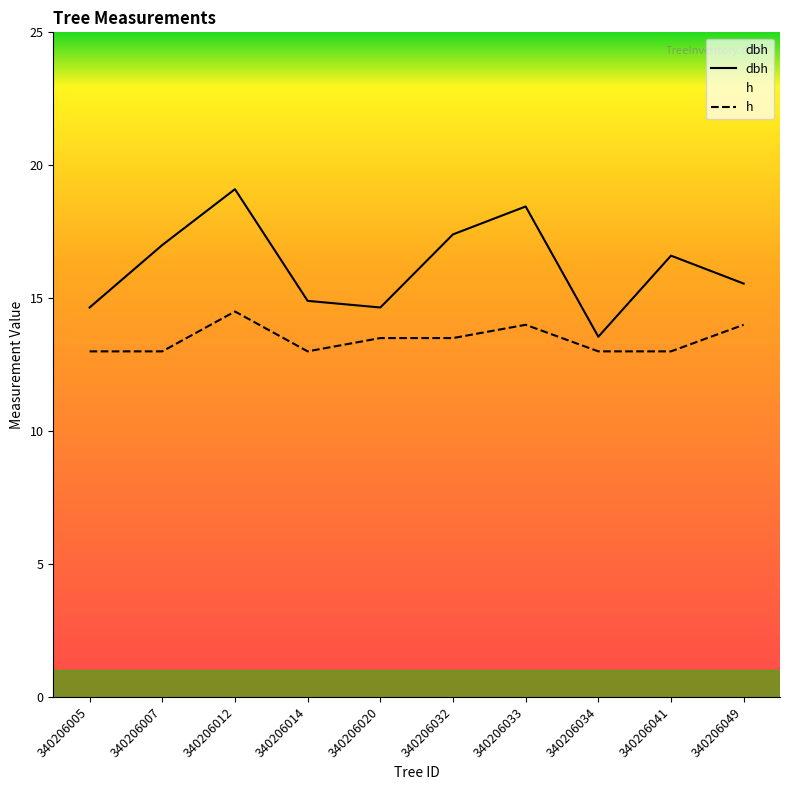

Count the number of data series in this chart.

2